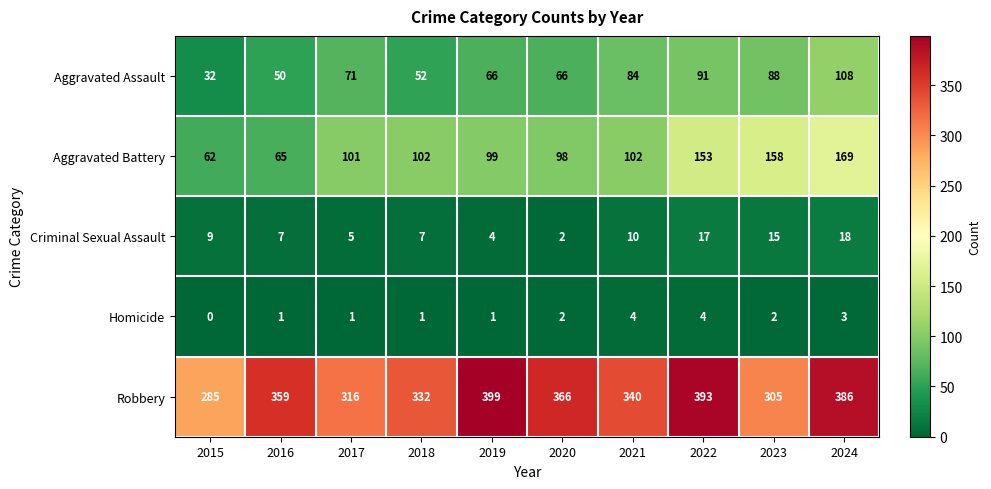

At how many categories does at least one series exceed 61?

10